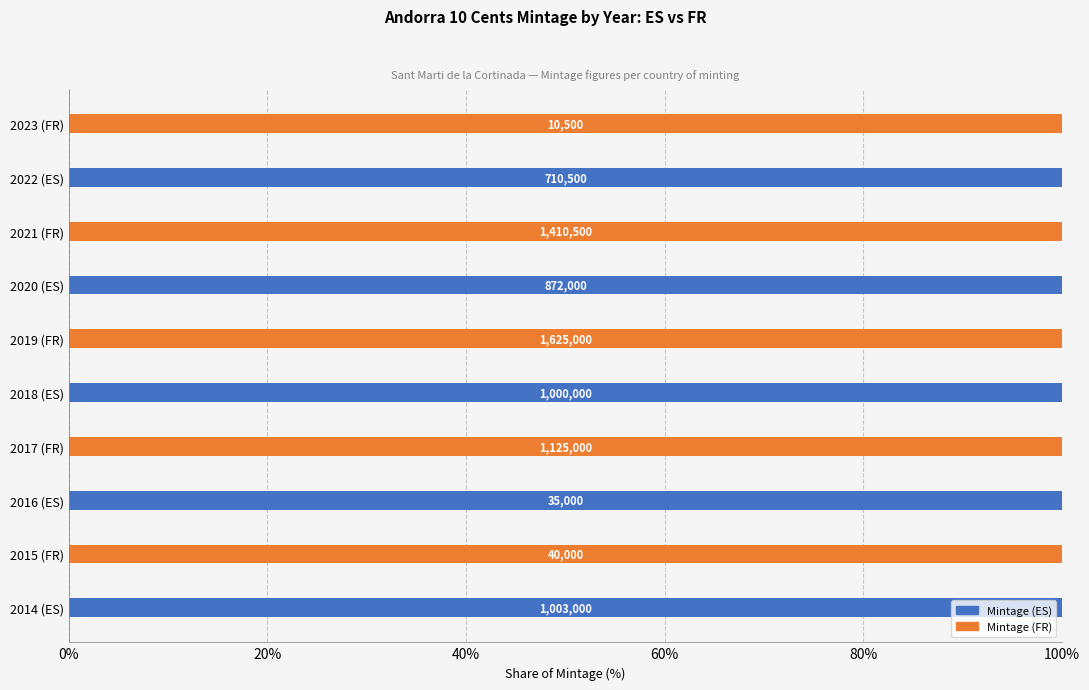

What are all the series names shown in the legend?

Mintage (ES), Mintage (FR)